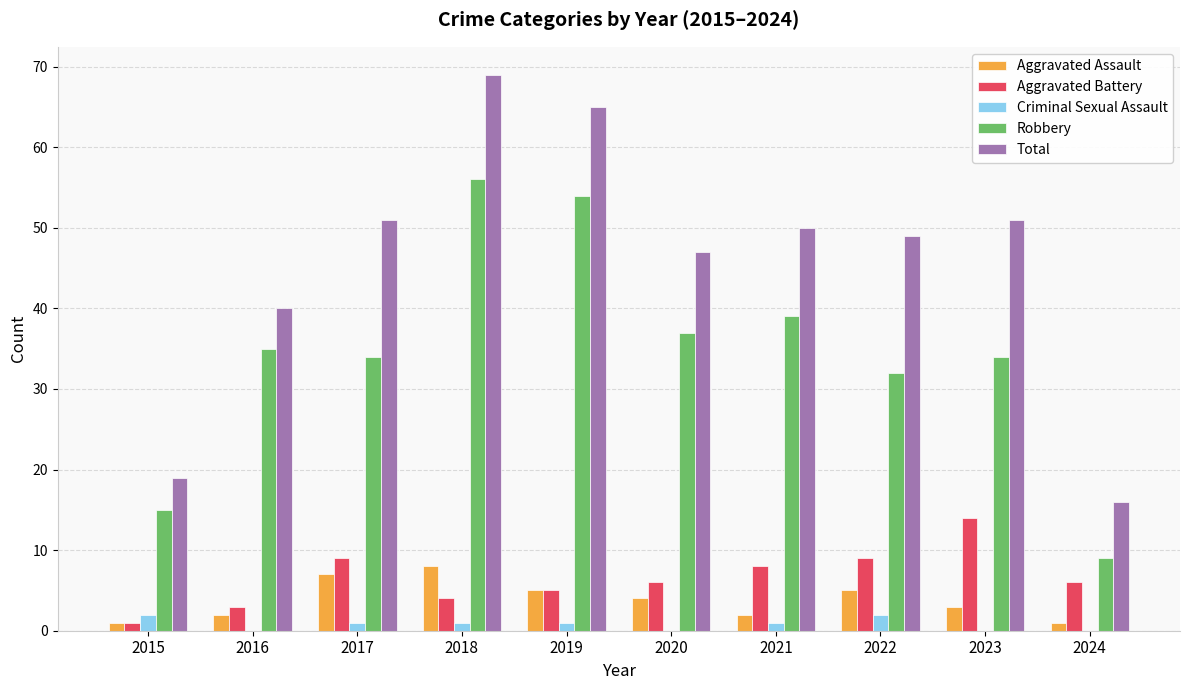

Read the Aggravated Assault value at 2022.

5